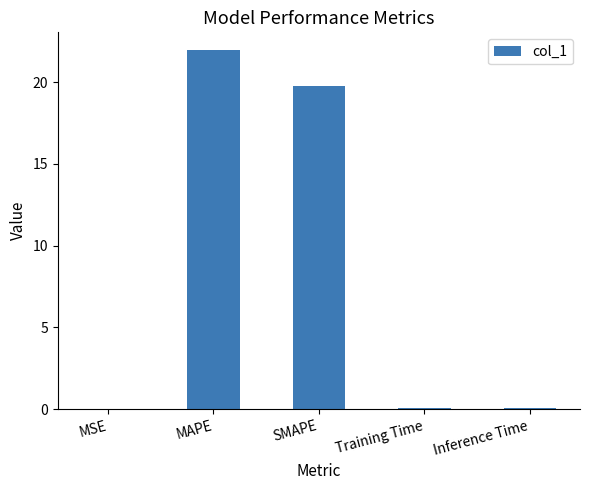

True or false: the data shows 21.9 at MAPE.

True